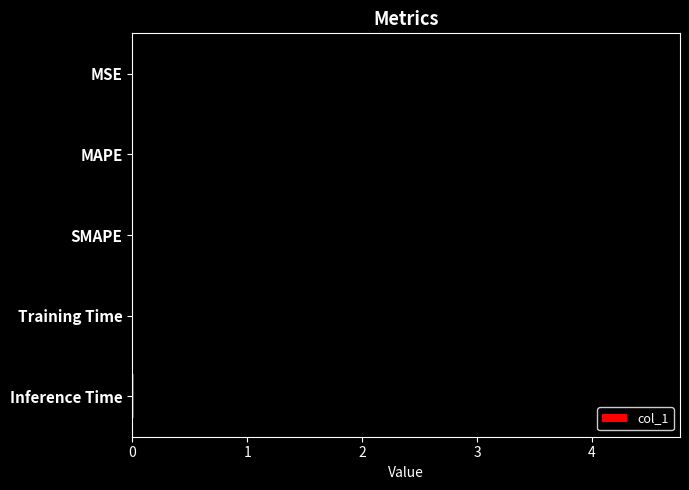

The chart shows a value of 0.0 at Inference Time. True or false?

True